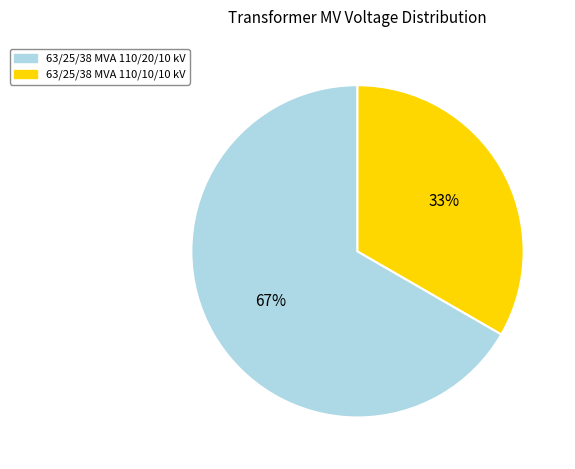

Count the number of slices in the pie.

2